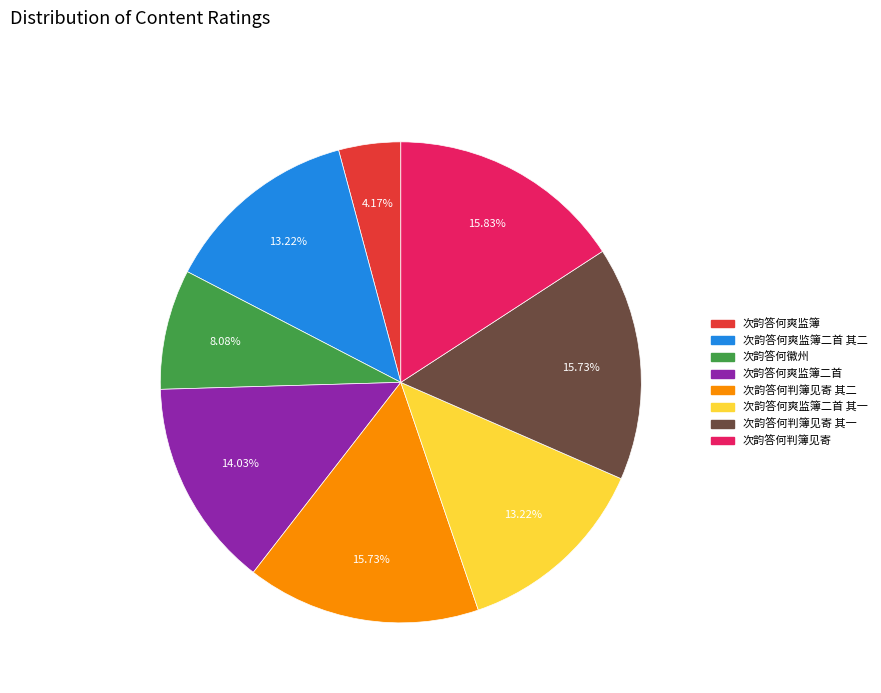

Is there a majority slice in this chart?

No